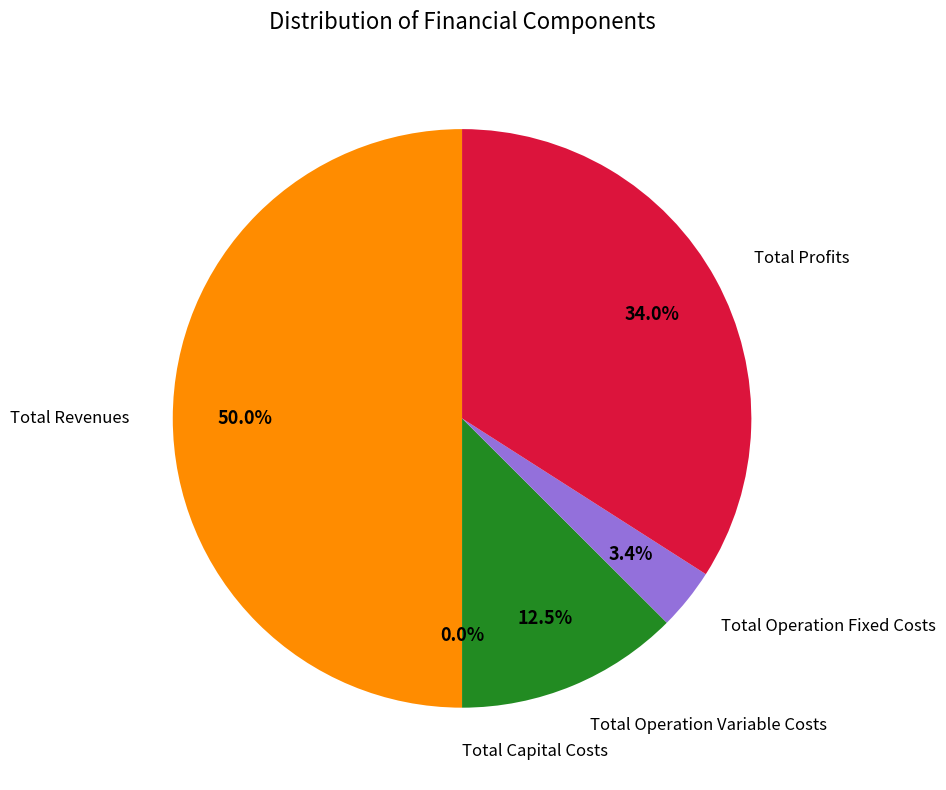

Count the number of slices in the pie.

5